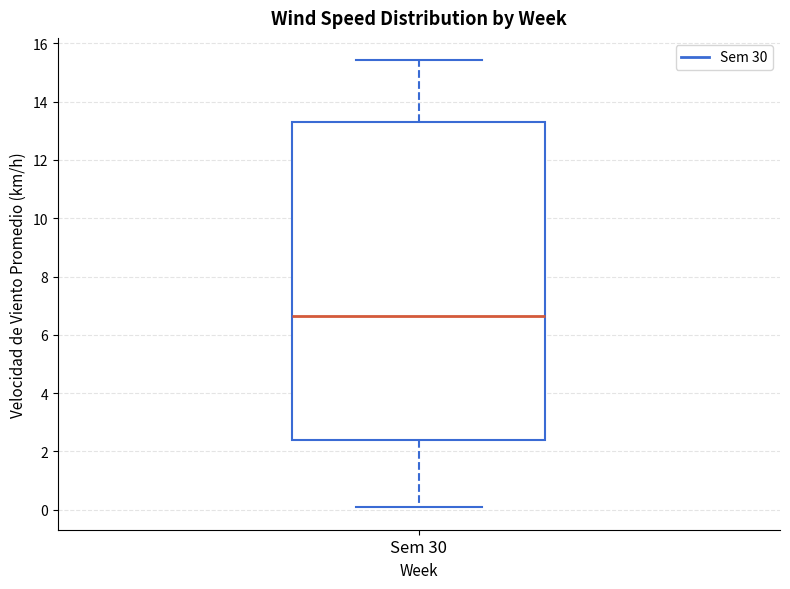

Read this box plot against the y-axis: the position of the median line, the range covered by the box, and the ends of both whiskers. The values are not printed on the chart, so give them approximately, as read against the axis.

median 6.6, box 2.4 to 13.2, whiskers 0.0 to 15.4